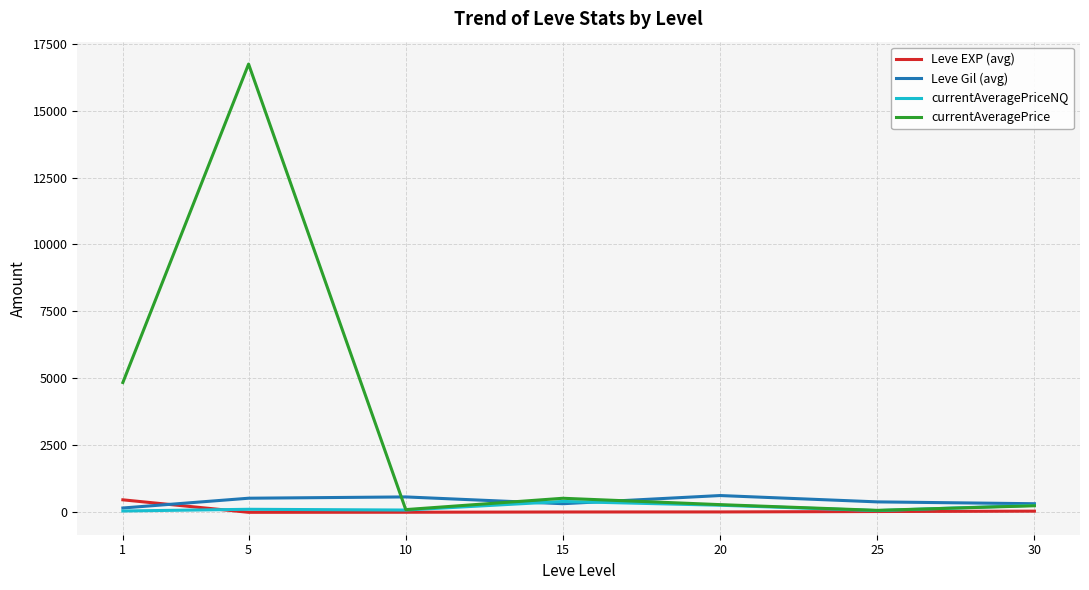

At which category is the sum across all series the highest?

5